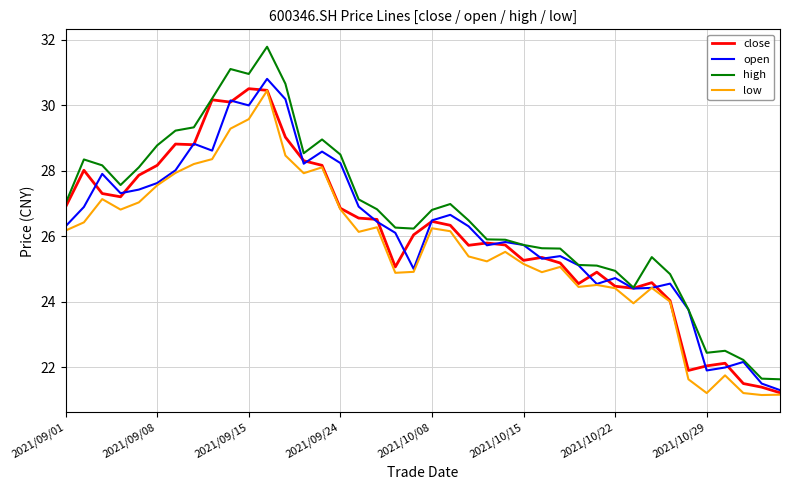

What is the maximum value shown in the chart?

31.8